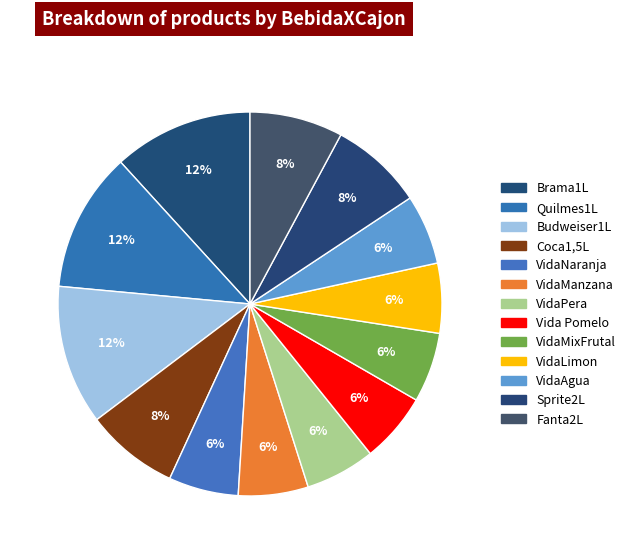

What is the smallest slice in the pie chart?

VidaNaranja